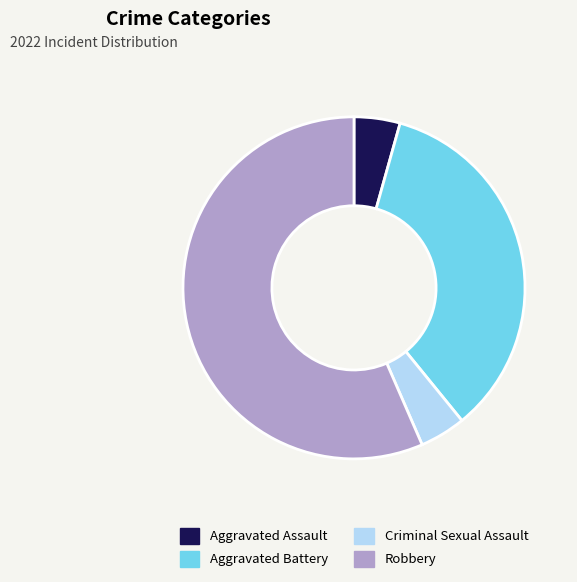

Does Criminal Sexual Assault account for over 50% of the chart?

No